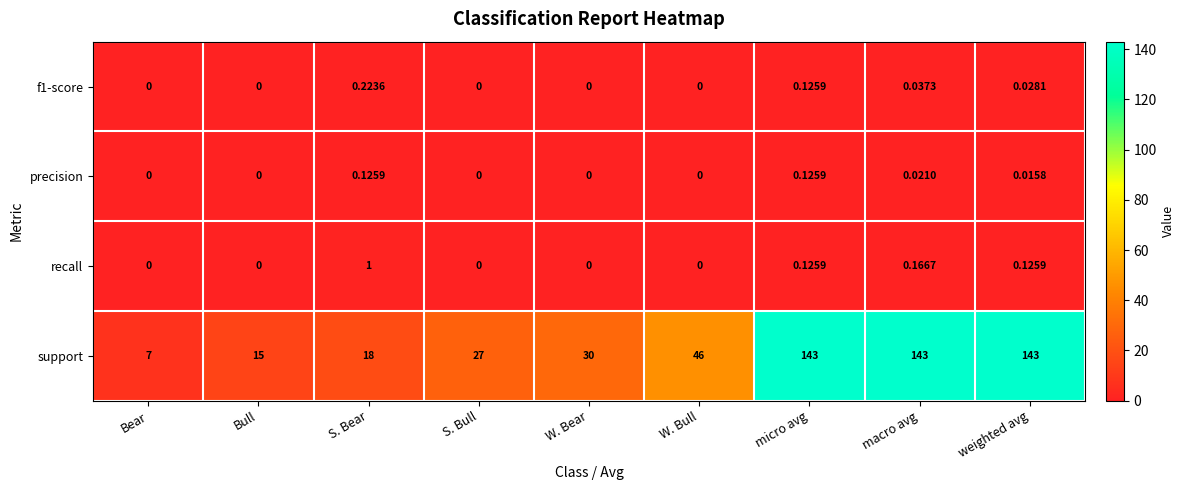

Between W. Bull and weighted avg, which series saw the biggest shift?

support